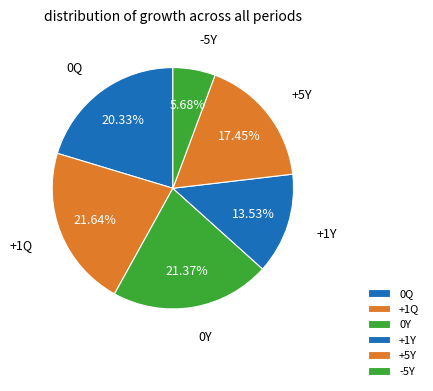

Is there any slice that represents more than half of the pie?

No